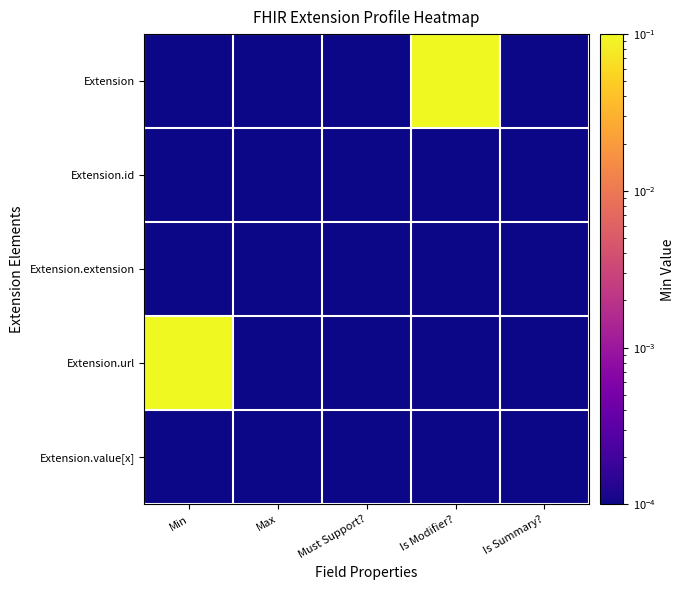

How many distinct data groups are displayed?

5